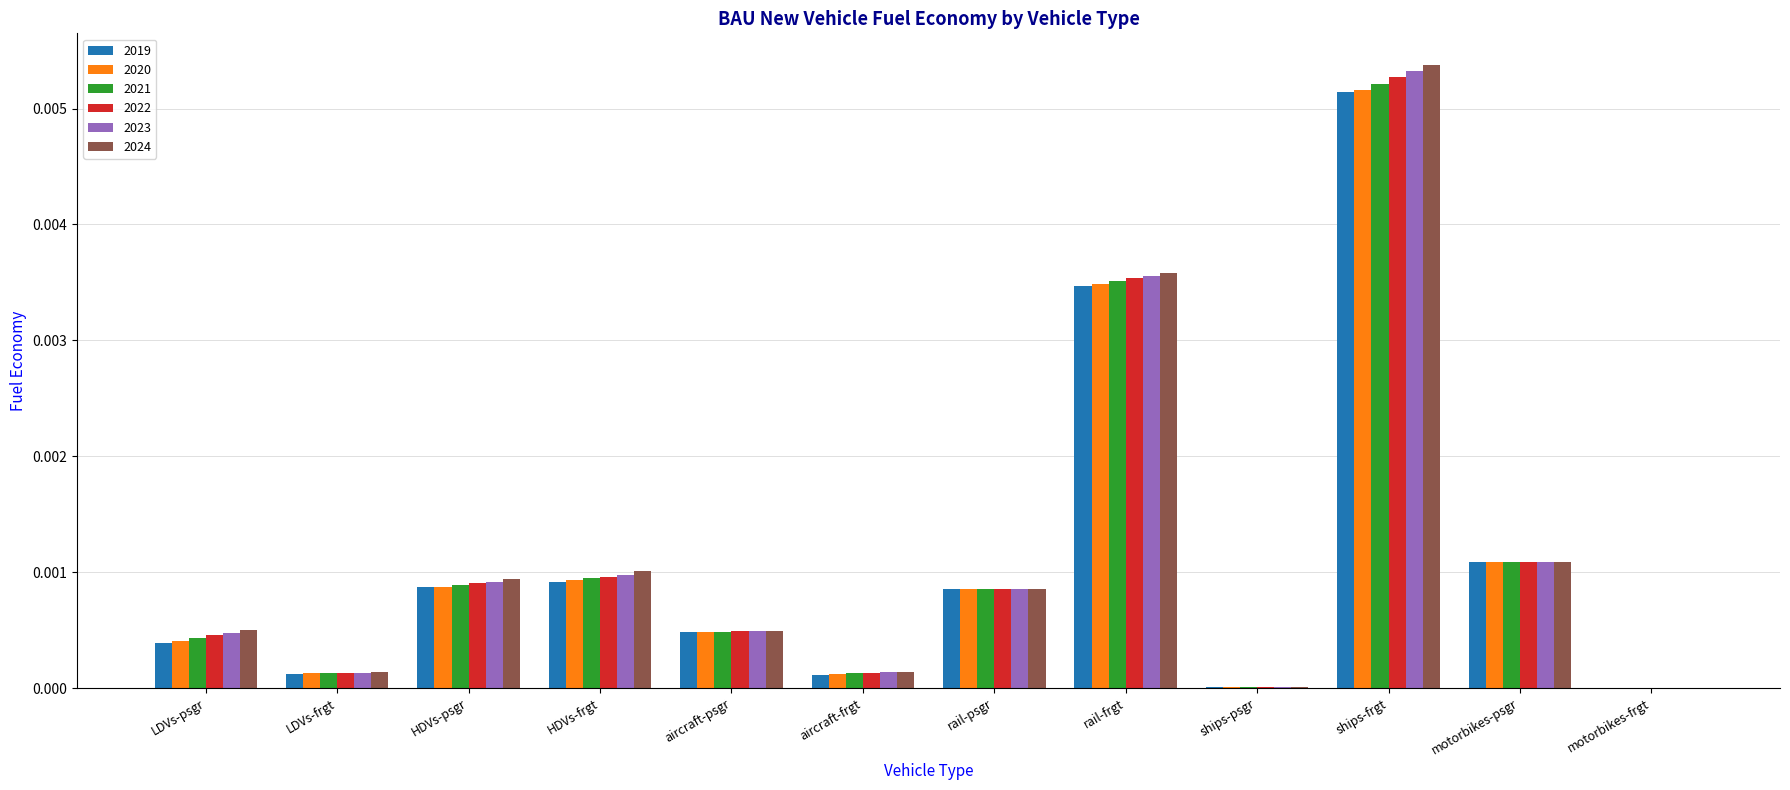

Which series changed the most between HDVs-frgt and rail-frgt?

2023